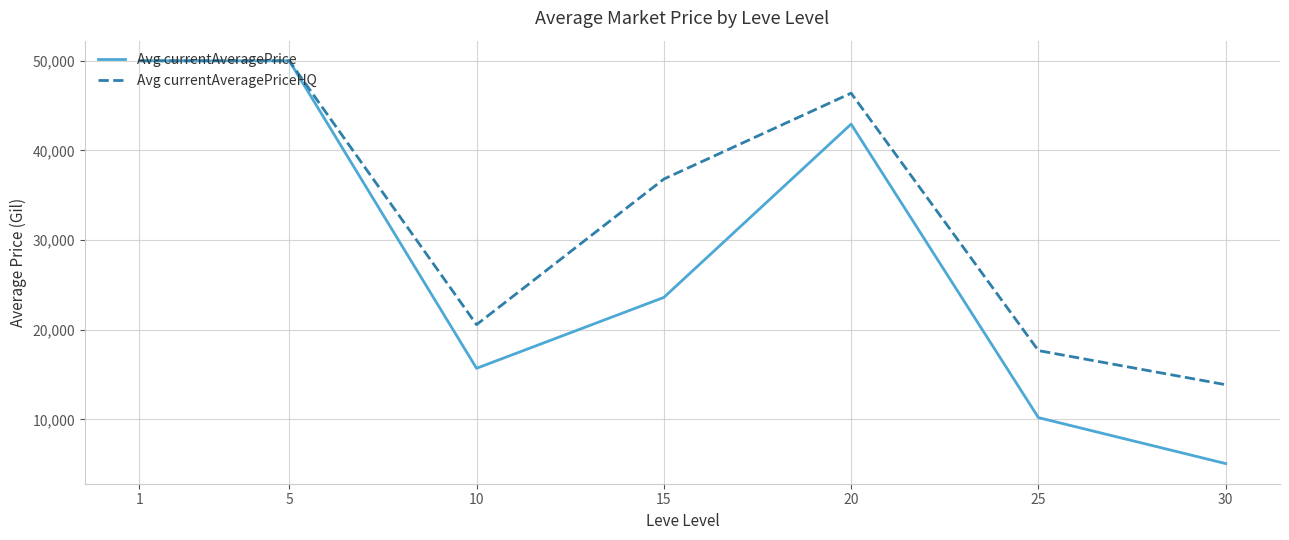

Rank the series at 30 from highest to lowest value.

Avg currentAveragePriceHQ, Avg currentAveragePrice